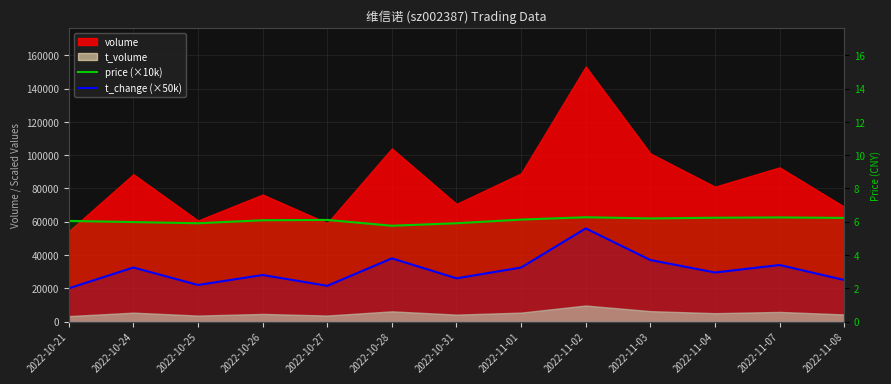

What is the label of the 1st point from the left?

2022-10-21